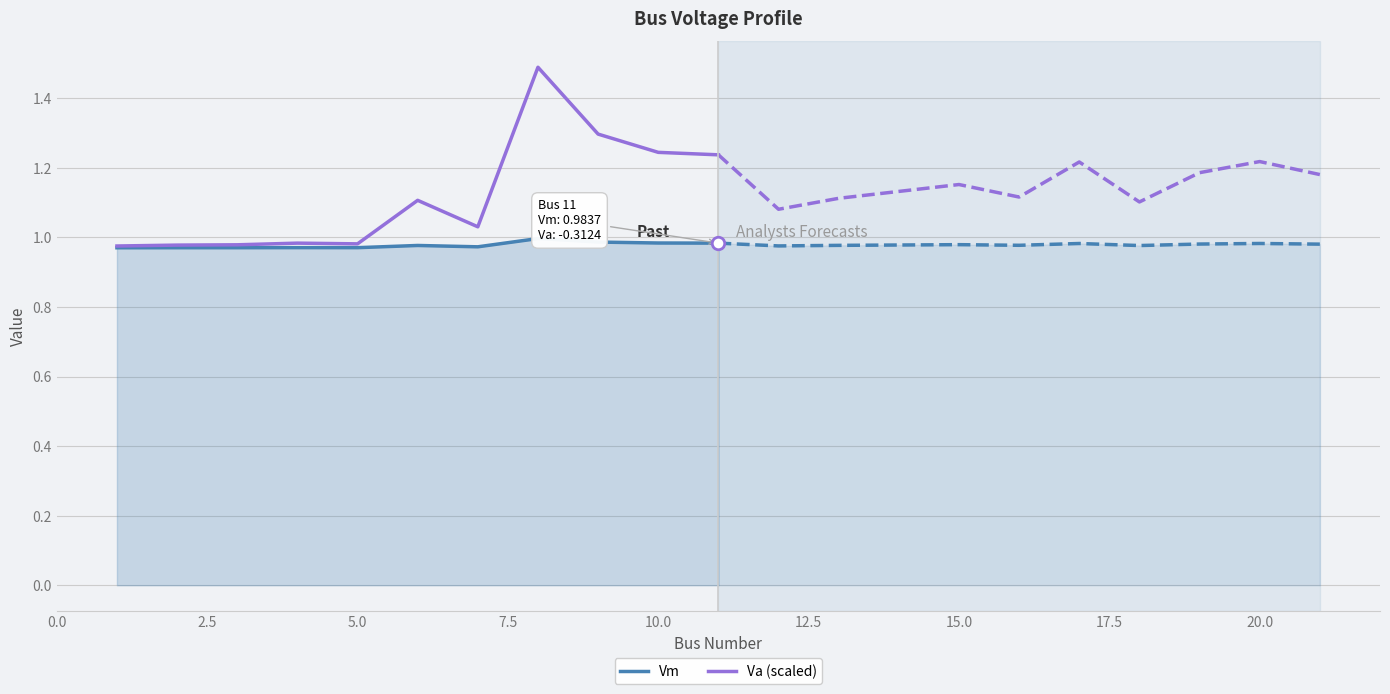

Does the chart display data point markers on the line(s)?

No